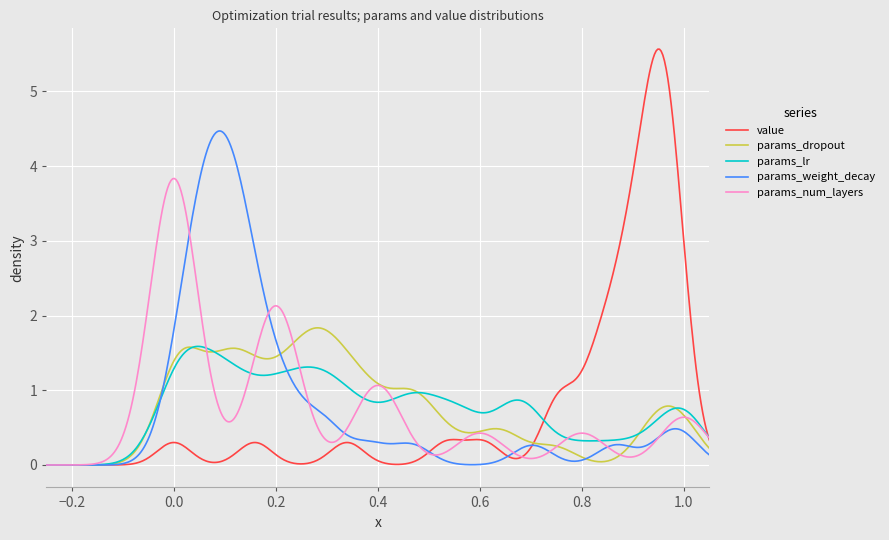

Rank the series by their maximum value, from highest to lowest.

value, params_weight_decay, params_num_layers, params_dropout, params_lr